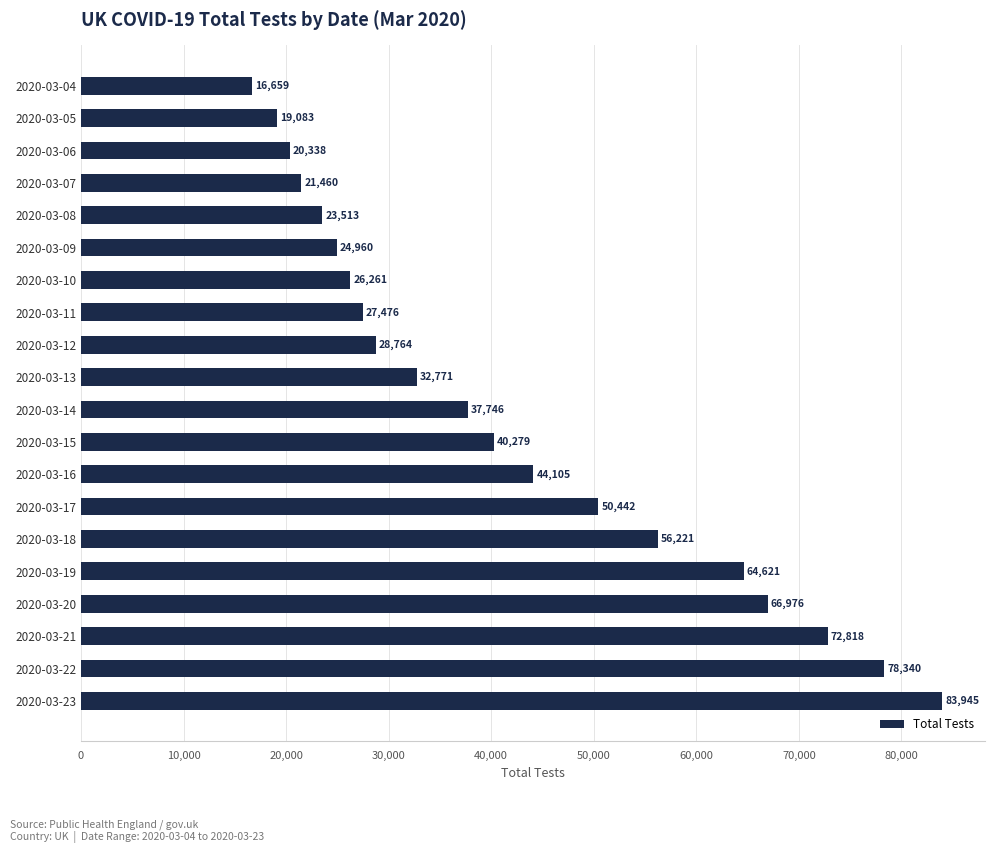

Are the bars grouped side by side (vs. stacked)?

No